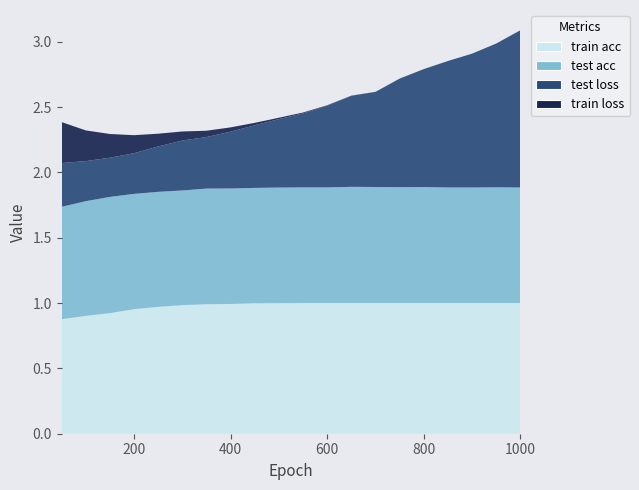

Reading left to right, list all the values displayed in this chart.

train acc: 0.9	0.9	0.9	1.0	1.0	1.0	1.0	1.0	1.0	1.0	1.0	1.0	1.0	1.0	1.0	1.0	1.0	1.0	1.0	1.0
test acc: 0.9	0.9	0.9	0.9	0.9	0.9	0.9	0.9	0.9	0.9	0.9	0.9	0.9	0.9	0.9	0.9	0.9	0.9	0.9	0.9
train loss: 0.3	0.2	0.2	0.1	0.1	0.1	0.0	0.0	0.0	0.0	0.0	0.0	0.0	0.0	0.0	0.0	0.0	0.0	0.0	0.0
test loss: 0.3	0.3	0.3	0.3	0.3	0.4	0.4	0.4	0.5	0.5	0.6	0.6	0.7	0.7	0.8	0.9	1.0	1.0	1.1	1.2